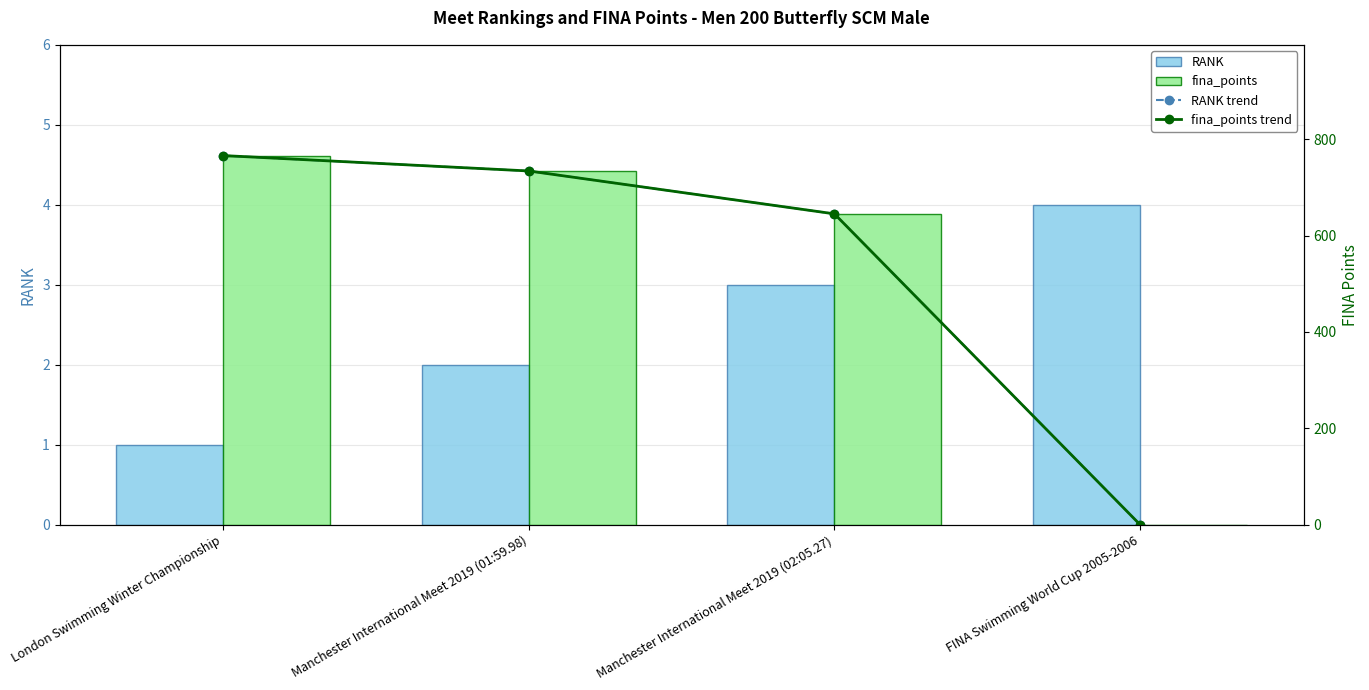

What value does the RANK series have at FINA Swimming World Cup 2005-2006?

4